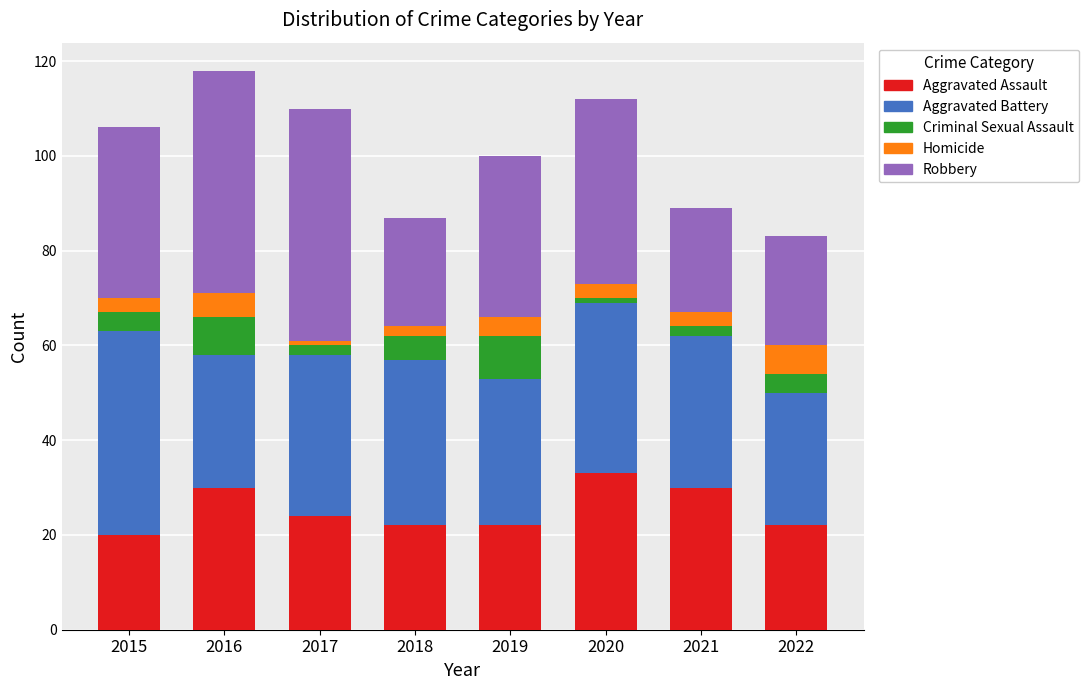

How many Aggravated Assault values are between 22 and 30?

6